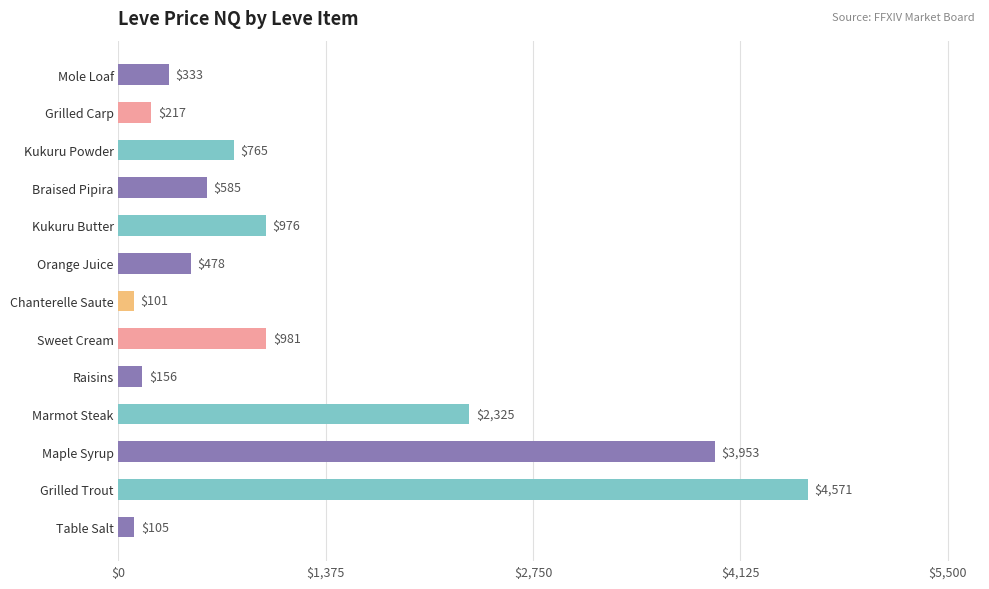

What is the average value?

1195.8